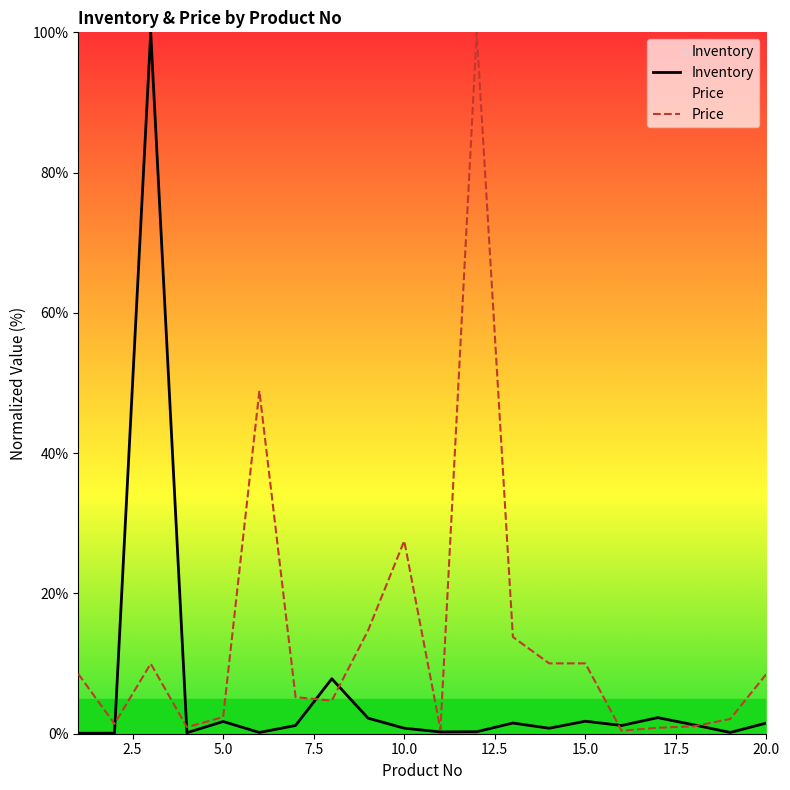

At 10.0, list the series in order from smallest to largest.

Inventory, Price